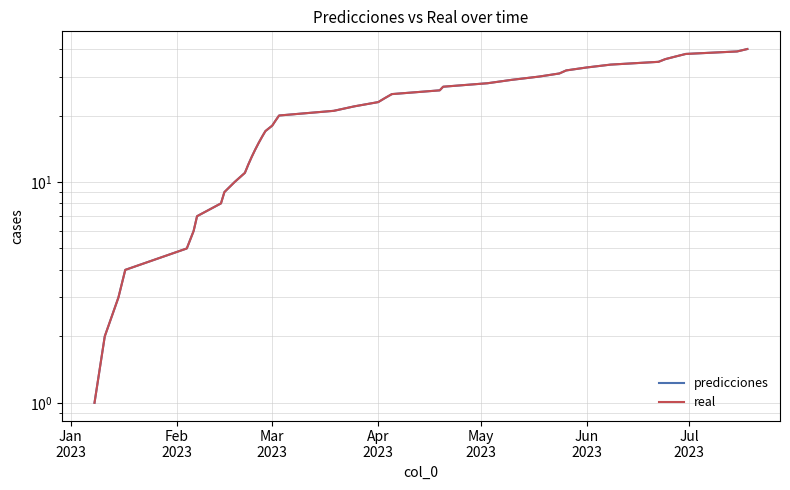

What are all the series names shown in the legend?

predicciones, real